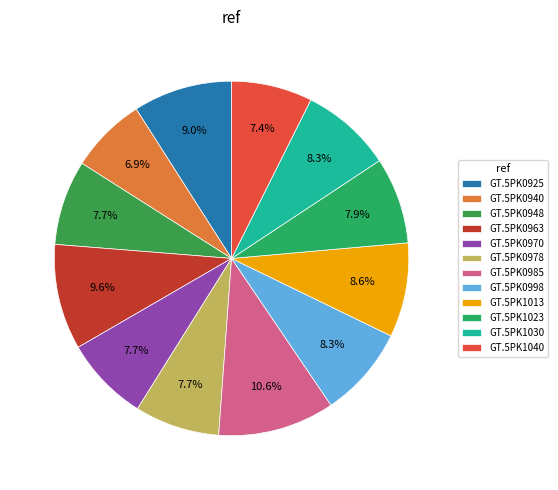

What portion of the pie excludes GT.5PK1040?

92.6%